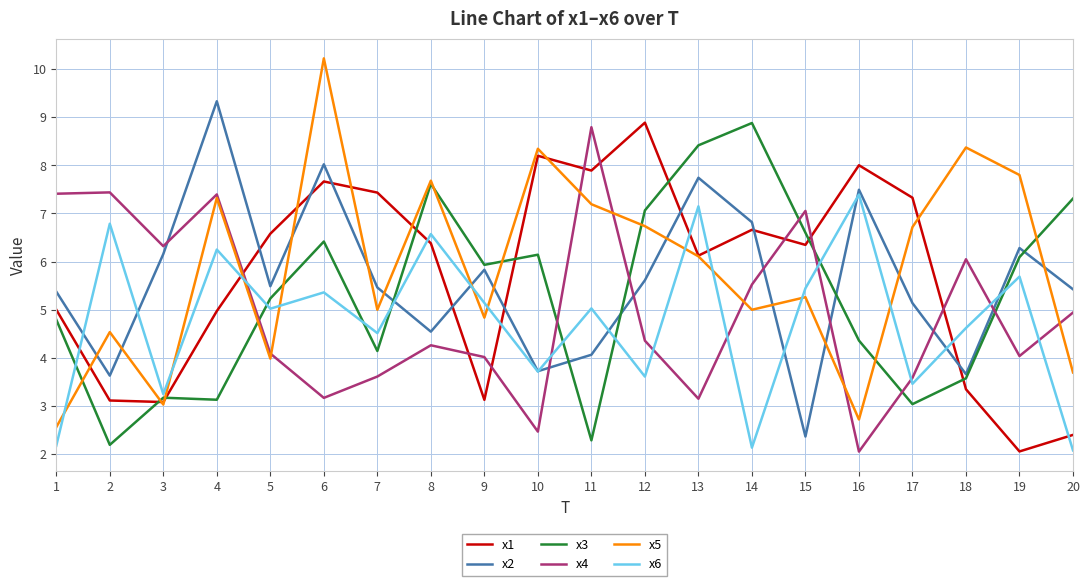

Does the chart display data point markers on the line(s)?

No